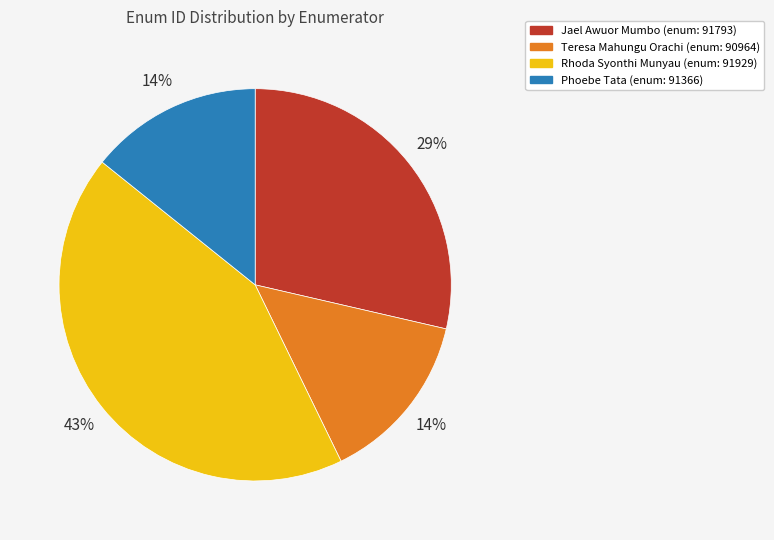

To the nearest percent, what is the difference between the largest and smallest slice percentages?

29%